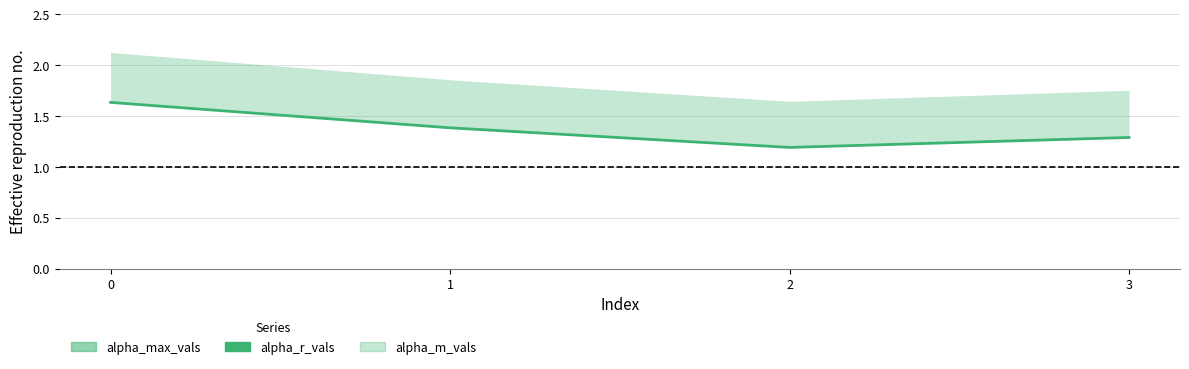

Where is the first local minimum?

2